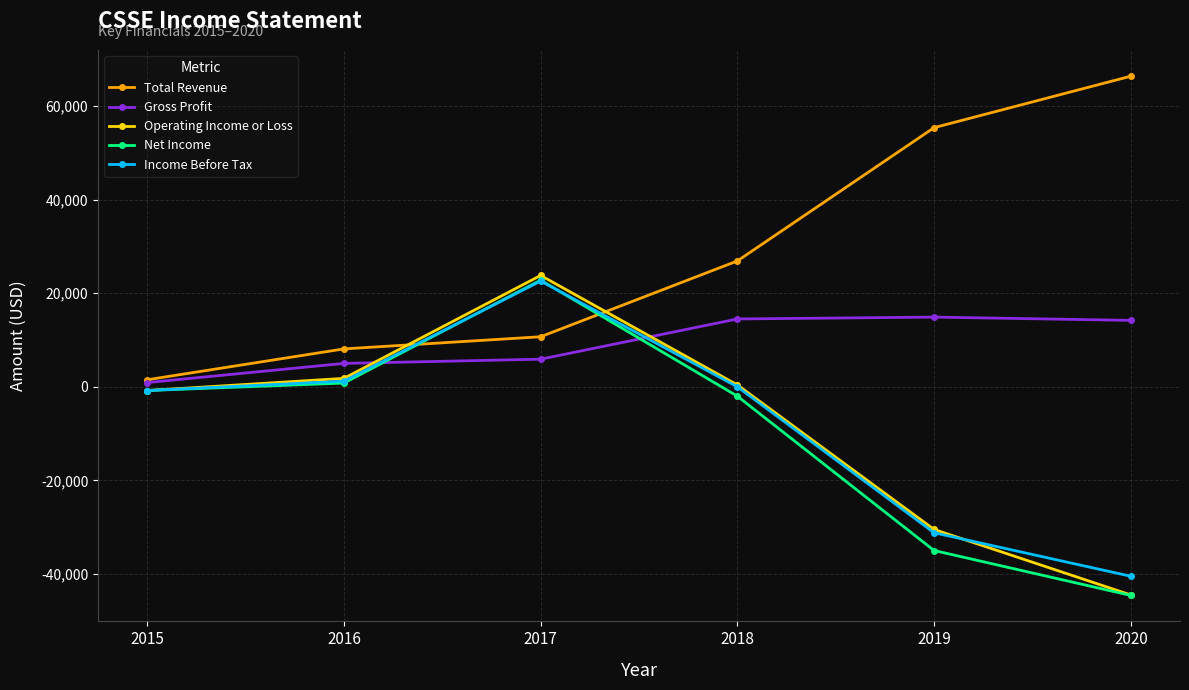

What are all the series names shown in the legend?

Total Revenue, Gross Profit, Operating Income or Loss, Net Income, Income Before Tax